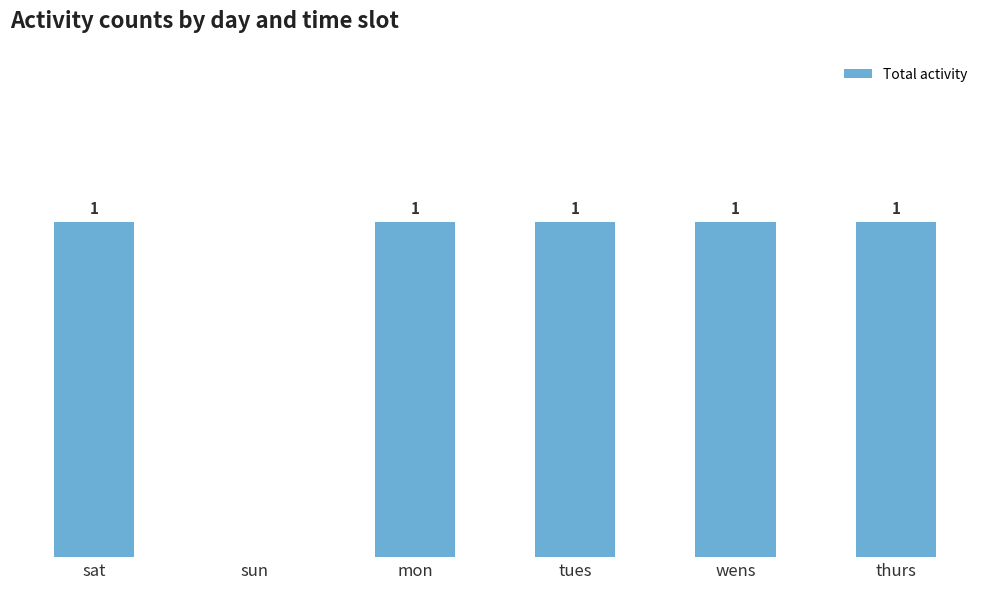

At which label is the value closest to 0?

sun